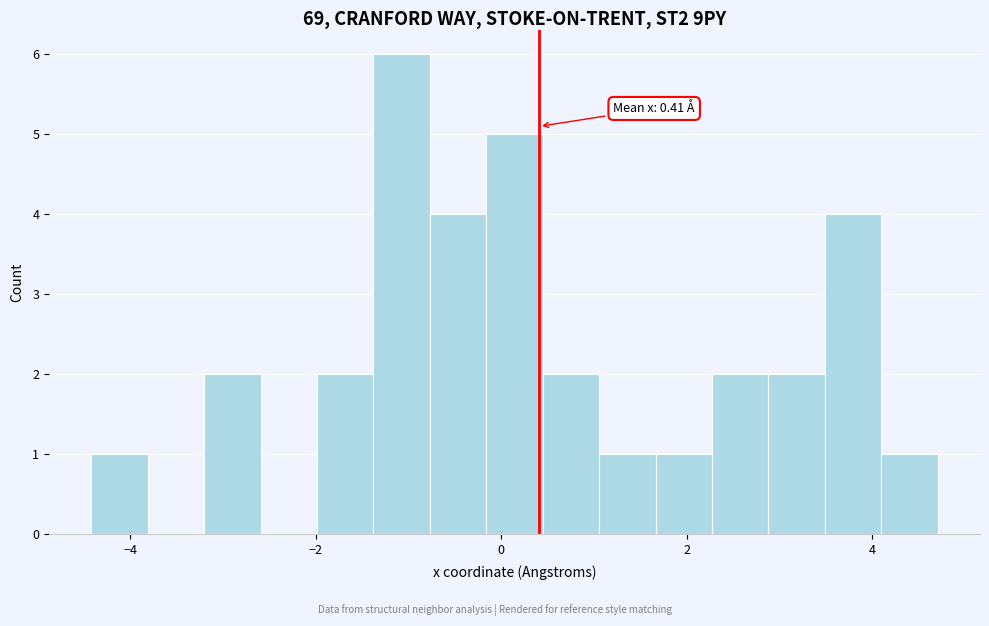

Read against the x-axis, roughly where is the centre of the tallest bar?

-1.0